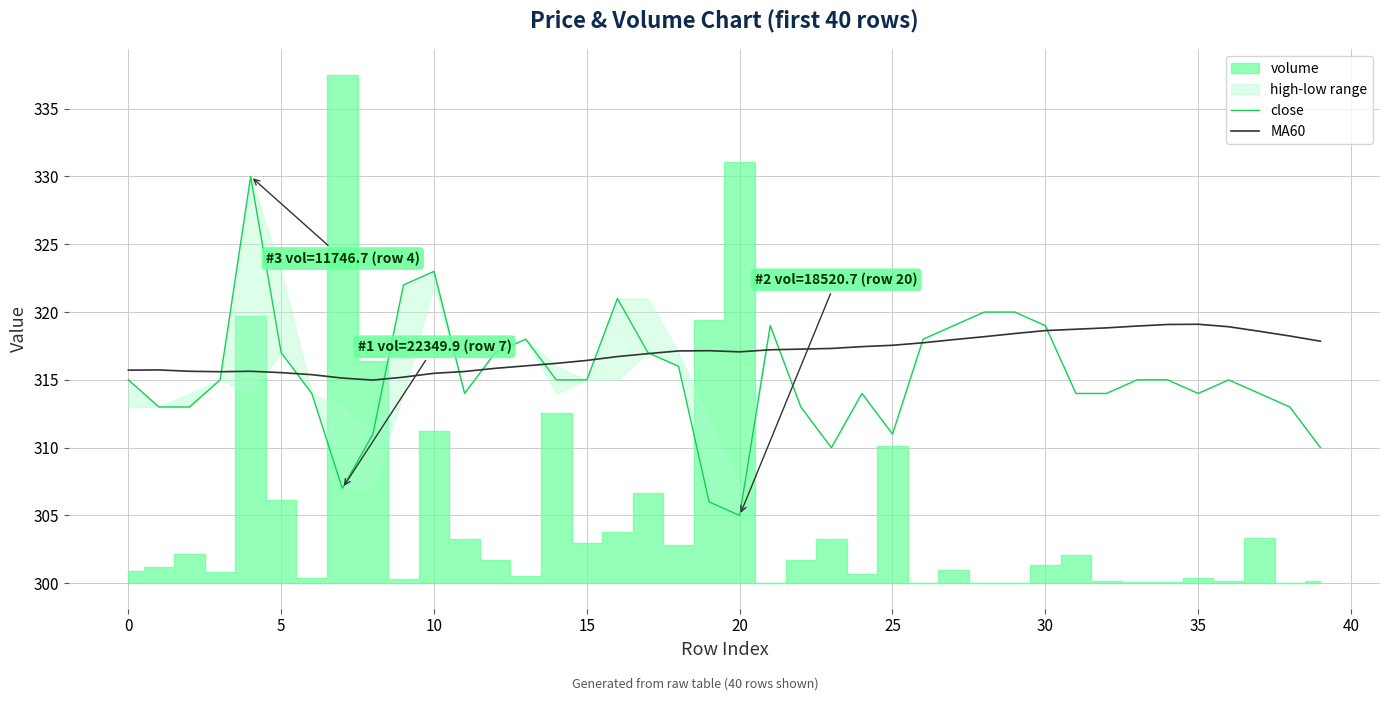

Does the chart display data point markers on the line(s)?

No